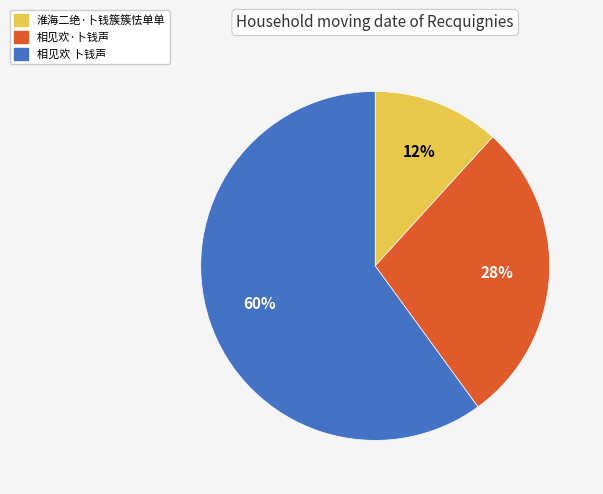

To the nearest percent, what is the difference between the 淮海二绝·卜钱簇簇怯单单 and 相见欢 卜钱声 slice percentages?

48%